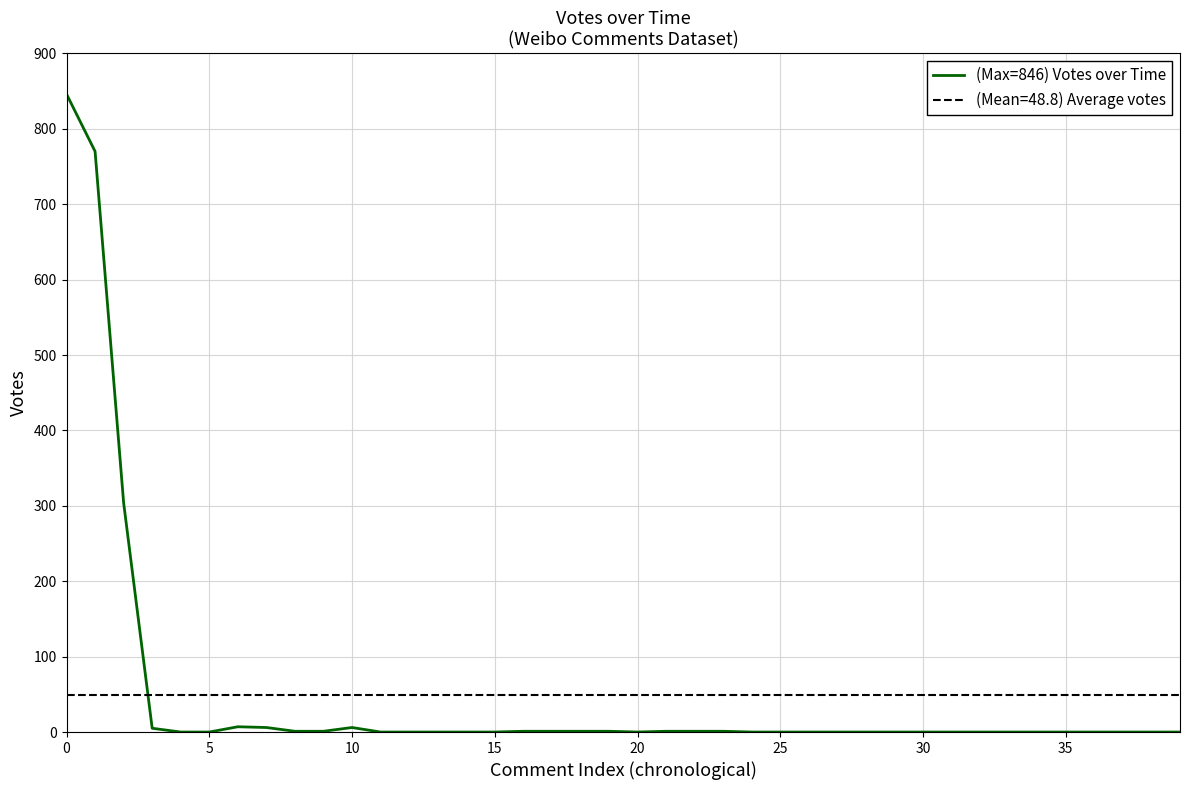

How many interior local peaks (higher than both neighbors) does the data have?

2